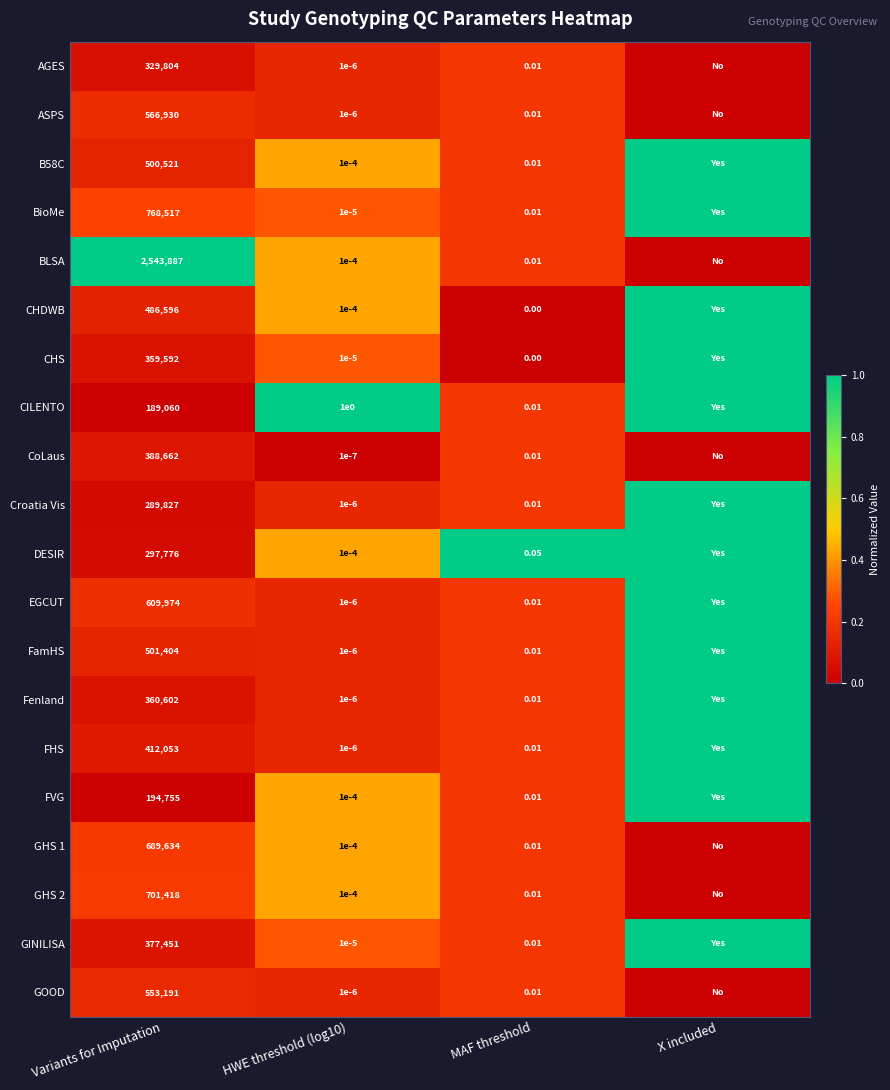

Is the value of FHS at Variants for Imputation greater than the value of BLSA at MAF threshold?

Yes